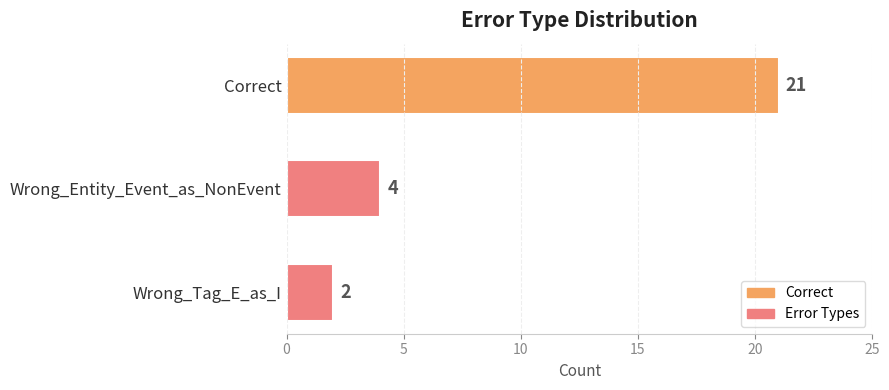

How many values are below 4?

1